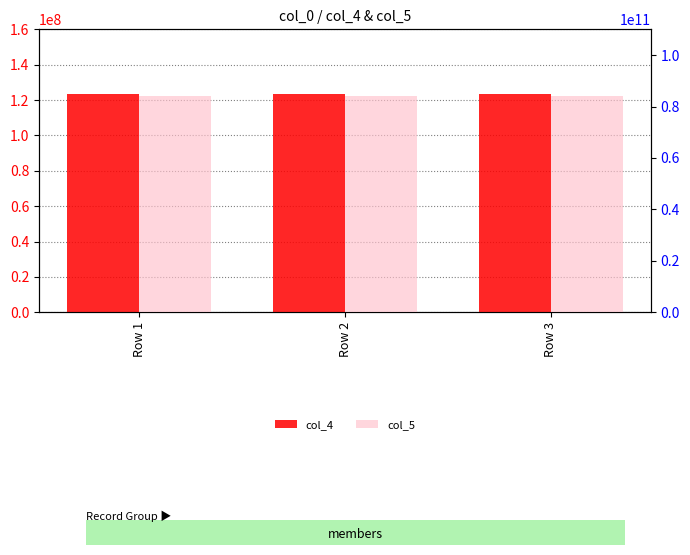

What are all the series names shown in the legend?

col_4, col_5